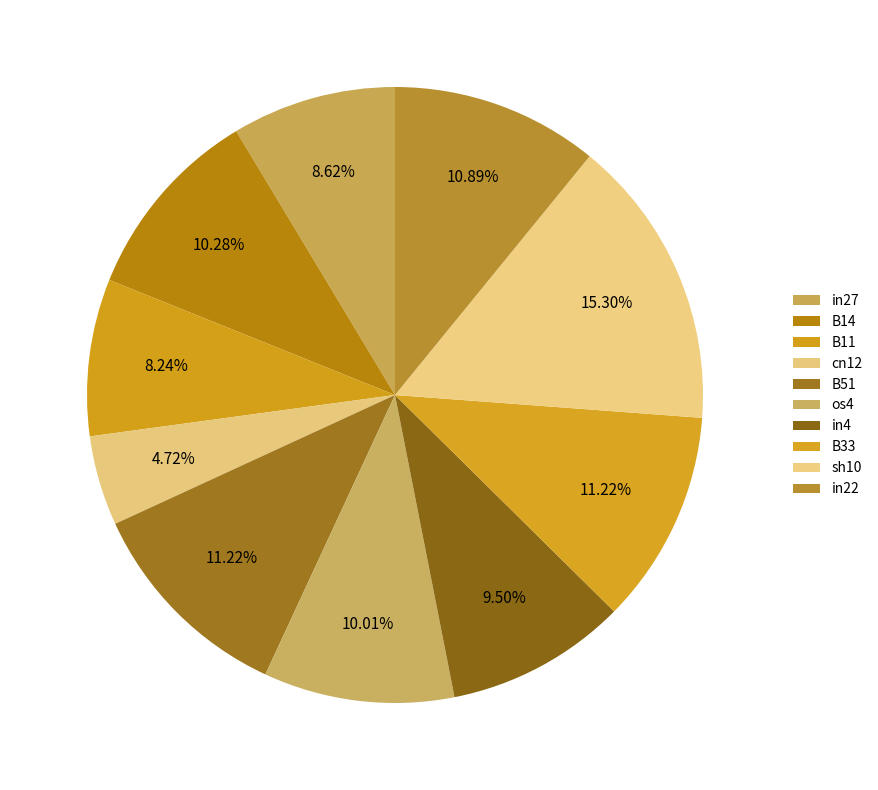

What percentage do B14 and in4 together represent?

19.8%